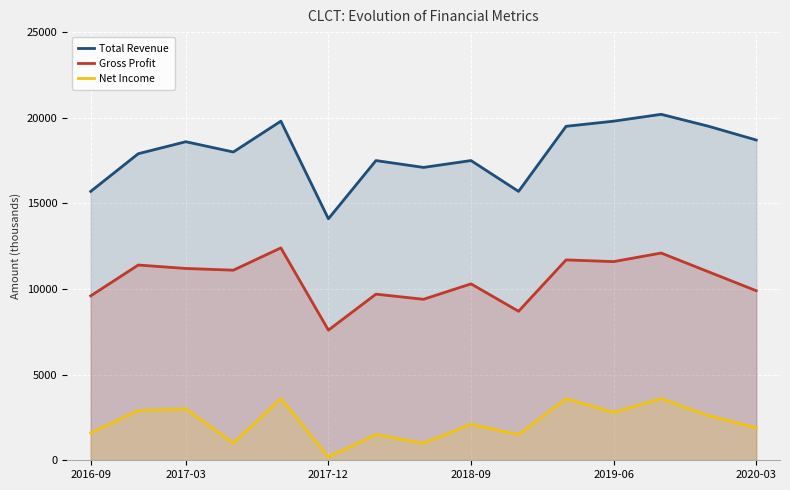

What is the average value of the Gross Profit series?

10513